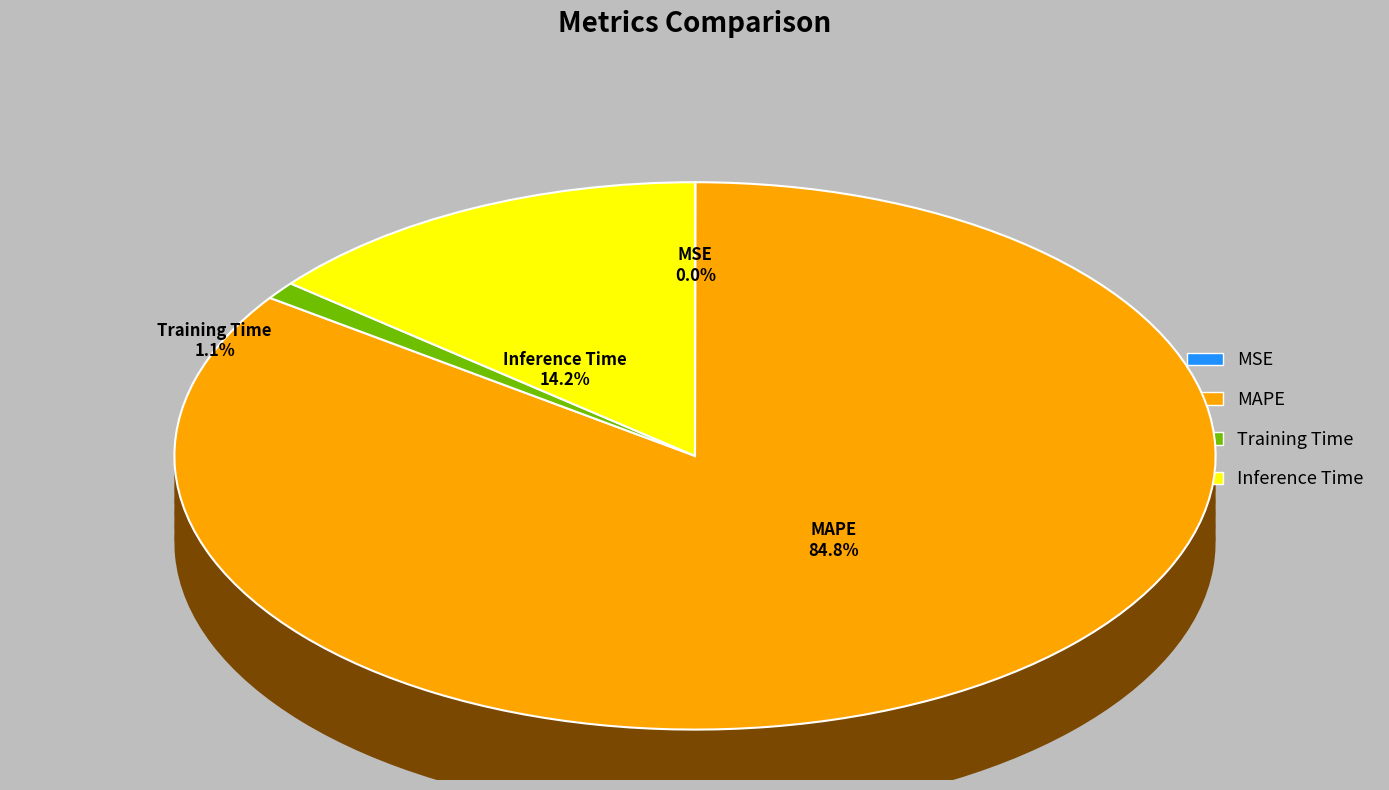

Count the number of slices in the pie.

4